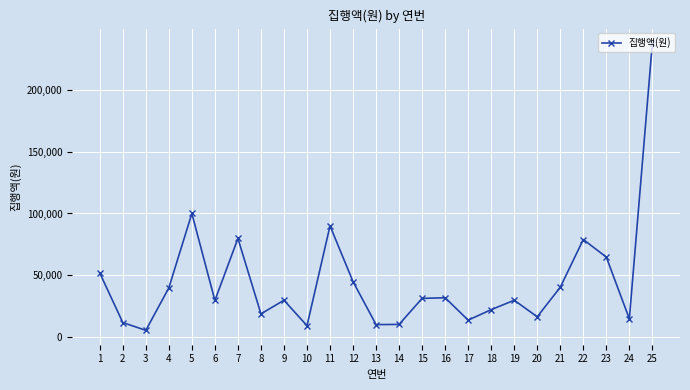

The value at 16 is 32000. True or false?

True